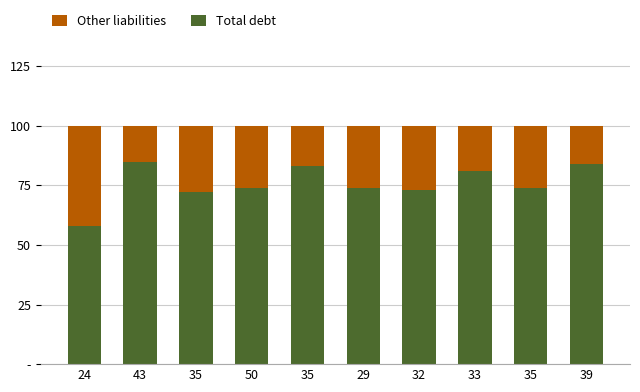

What is the sum of all Other liabilities values?

242